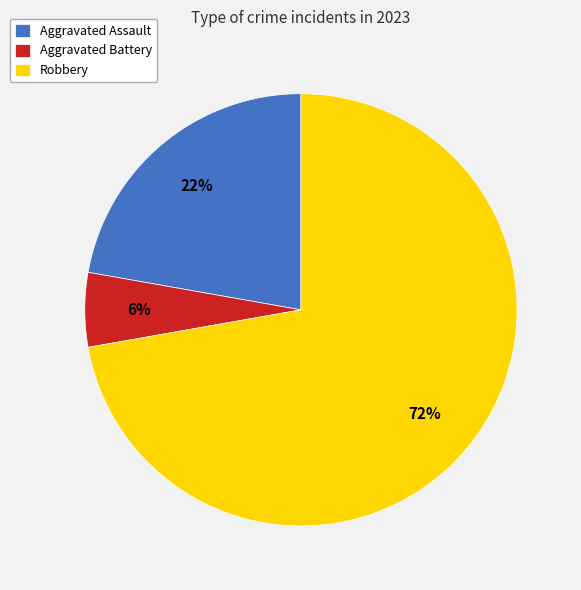

The Aggravated Battery slice represents 6% of the pie. True or false?

True